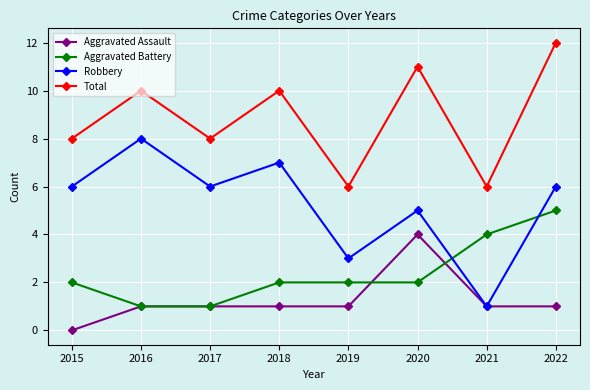

Which series changed the most between 2017 and 2018?

Total